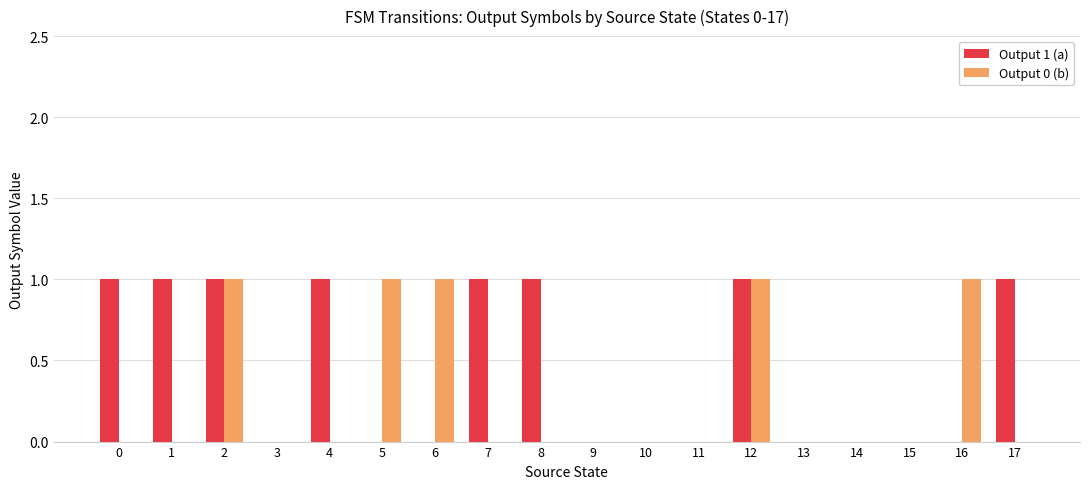

How many series are shown in this chart?

2